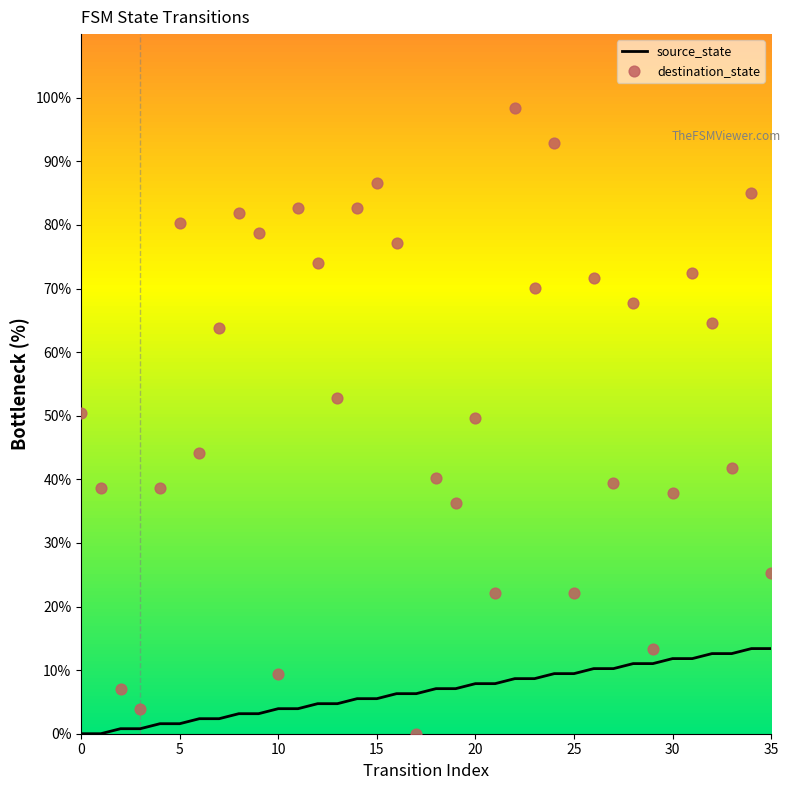

Which series has the widest spread of Y values?

destination_state